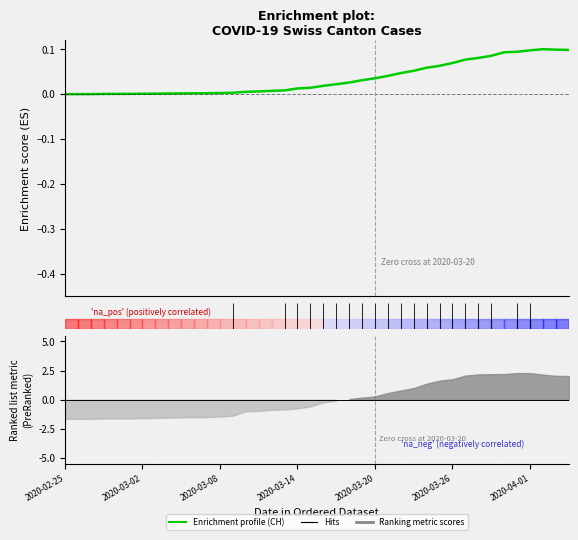

The value at 39 is 0.1. True or false?

True